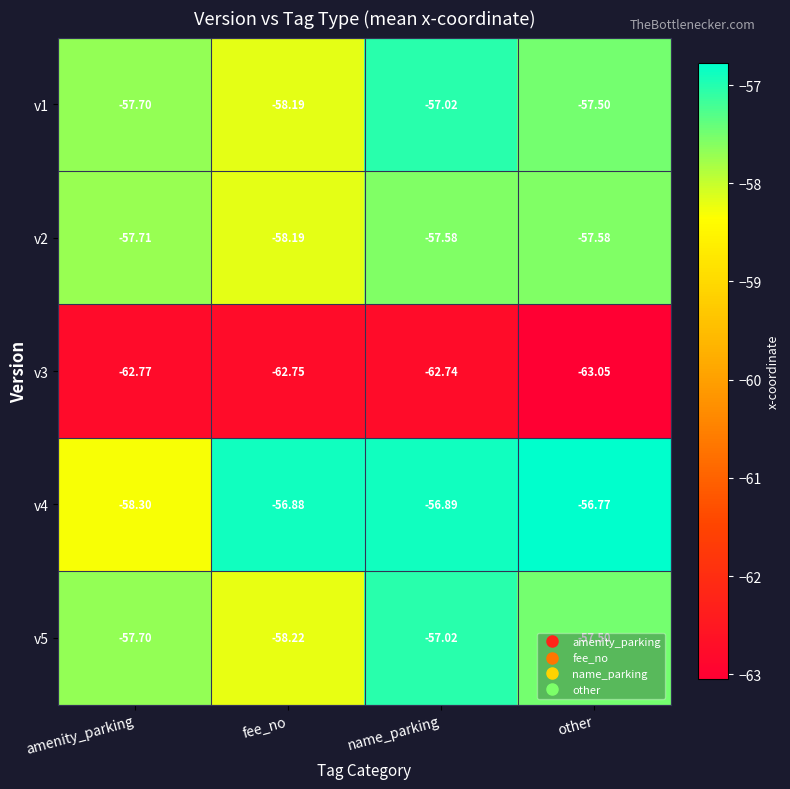

Which series has the widest spread of values?

v4